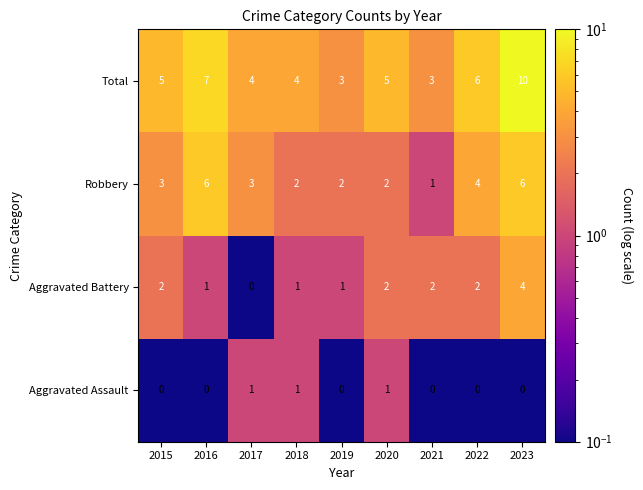

What is the difference between the highest and lowest values at 2015?

5